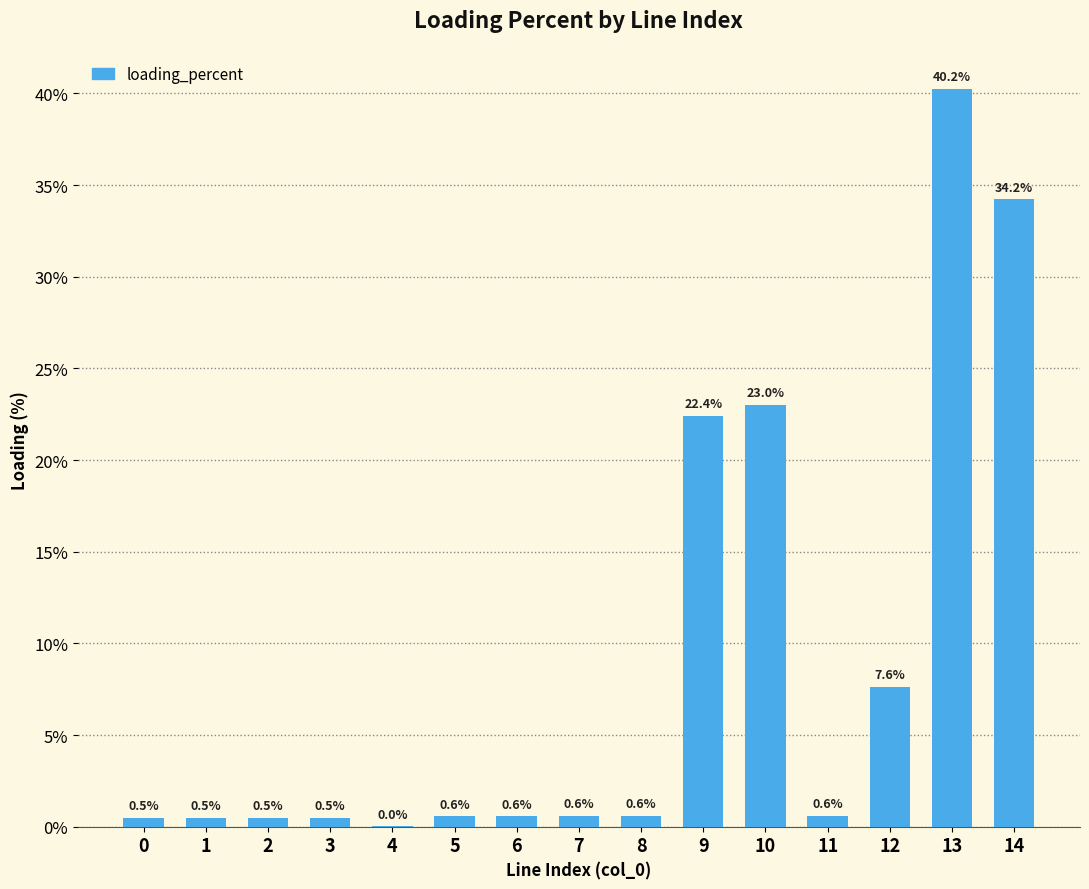

Is it true that the value at 5 is 0.6?

True